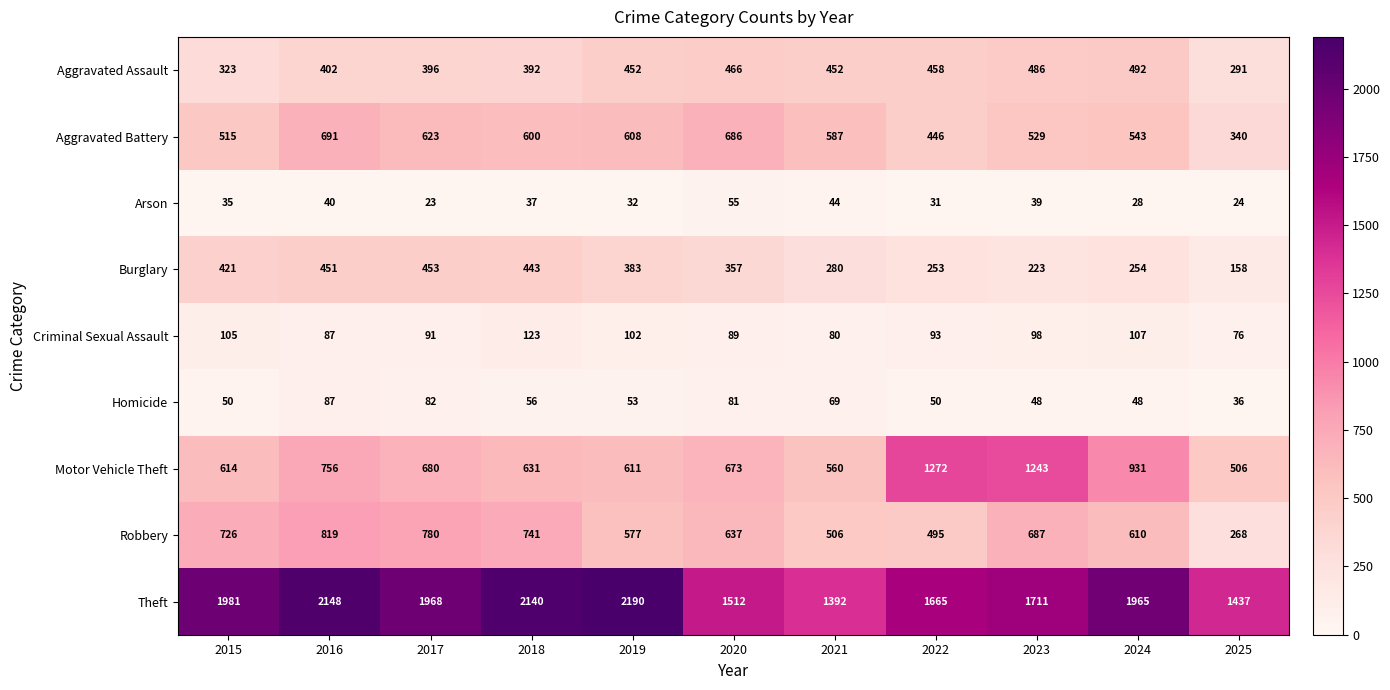

Count the number of data series in this chart.

9